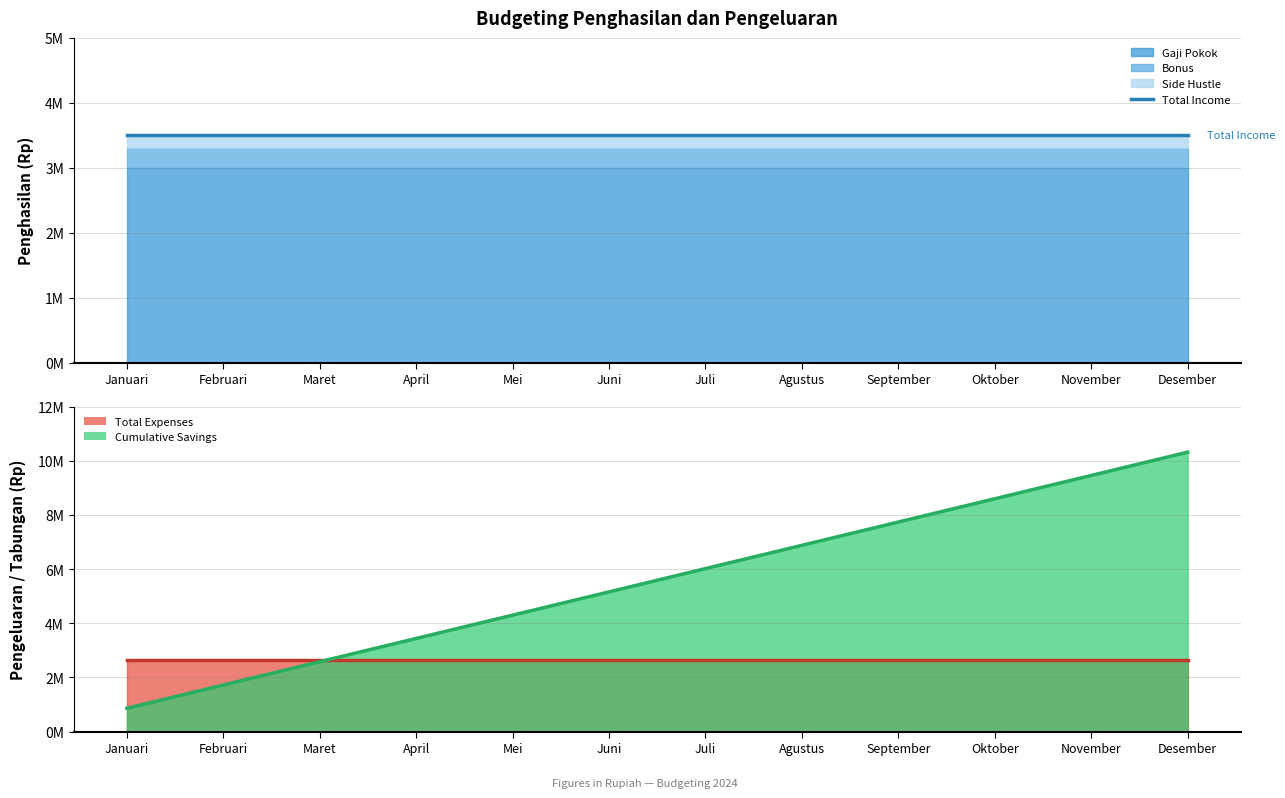

What position from the right is Februari?

11